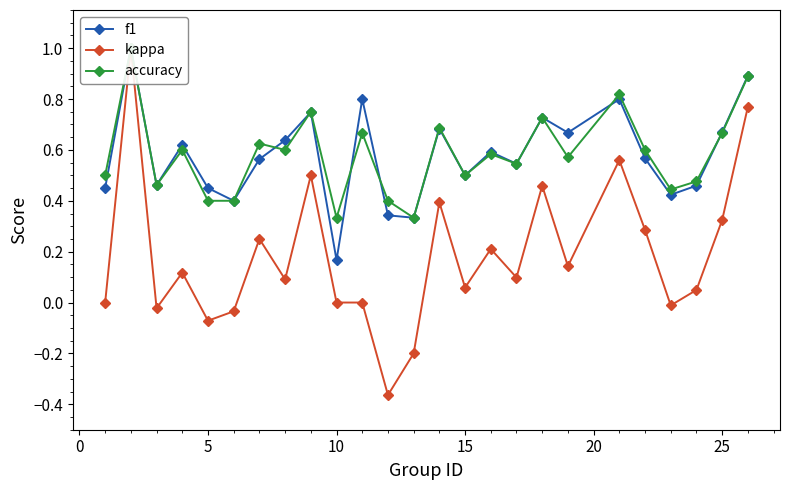

What is the average value of the kappa series?

0.2